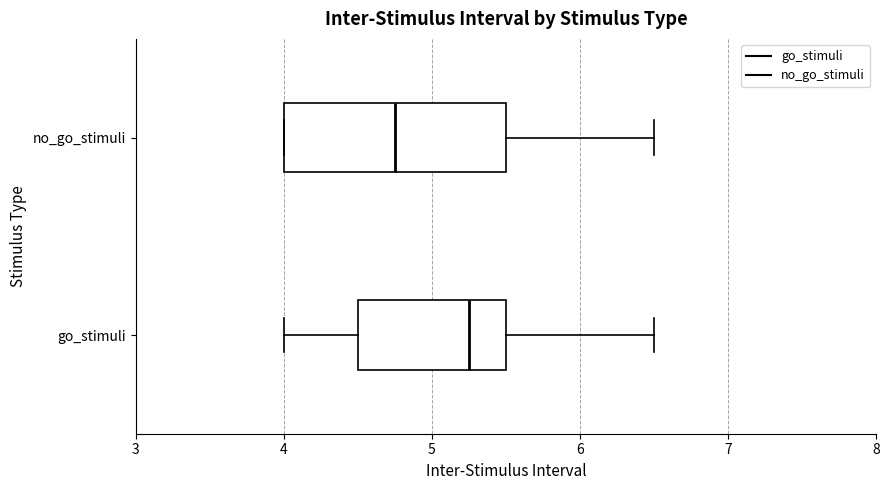

Reading bottom to top, transcribe this box plot: for each box, give where its median line is, the range the box spans, and where its two whiskers end, as read against the x-axis. The values are not printed on the chart, so give them approximately, as read against the axis.

go_stimuli: median 5.3, box 4.5 to 5.5, whiskers 4.0 to 6.5
no_go_stimuli: median 4.8, box 4.0 to 5.5, whiskers 4.0 to 6.5